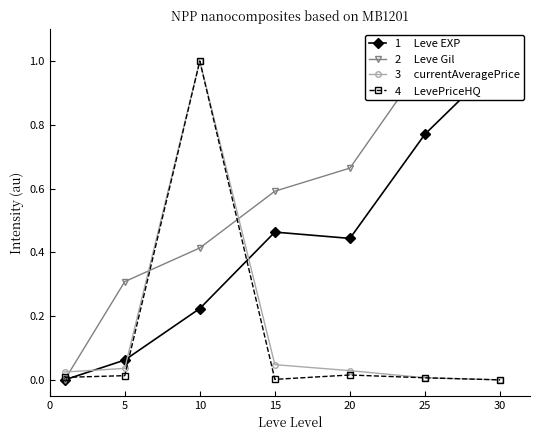

What is the average value of the 2     Leve Gil series?

0.6